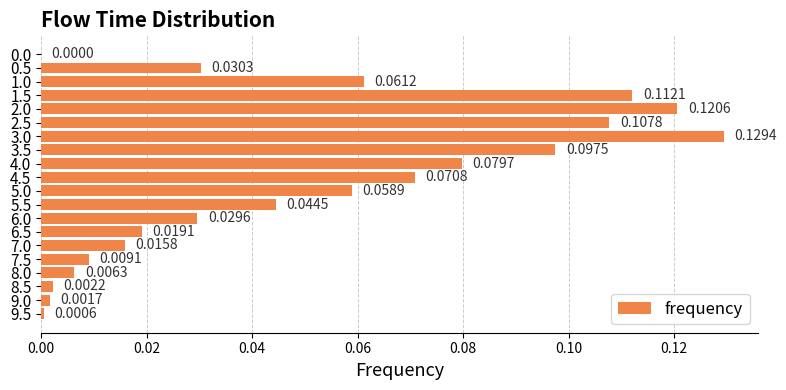

Are the bars horizontal?

Yes